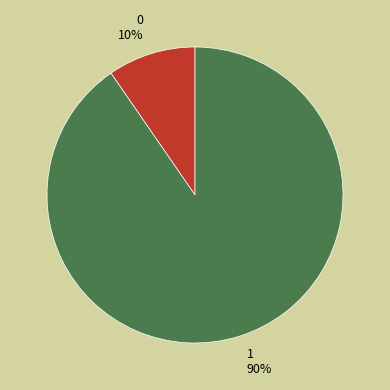

To the nearest percent, what is the average slice percentage?

50%